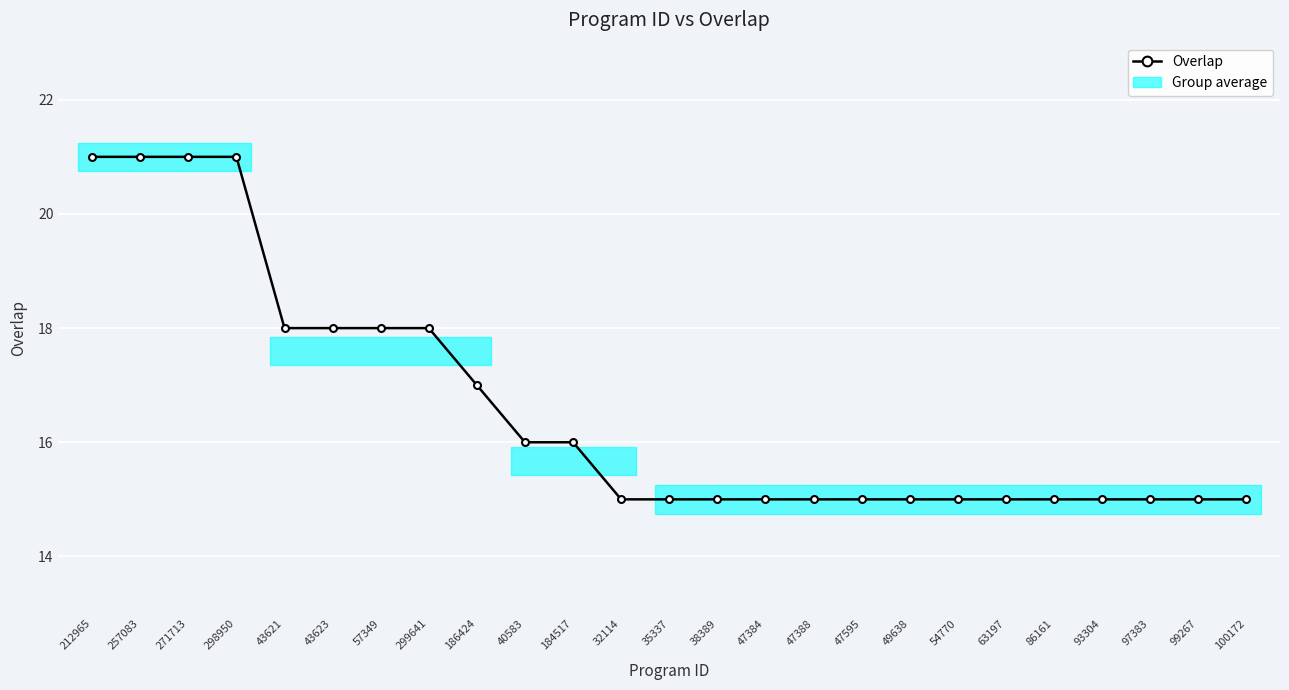

How many categories are shown in the chart?

25